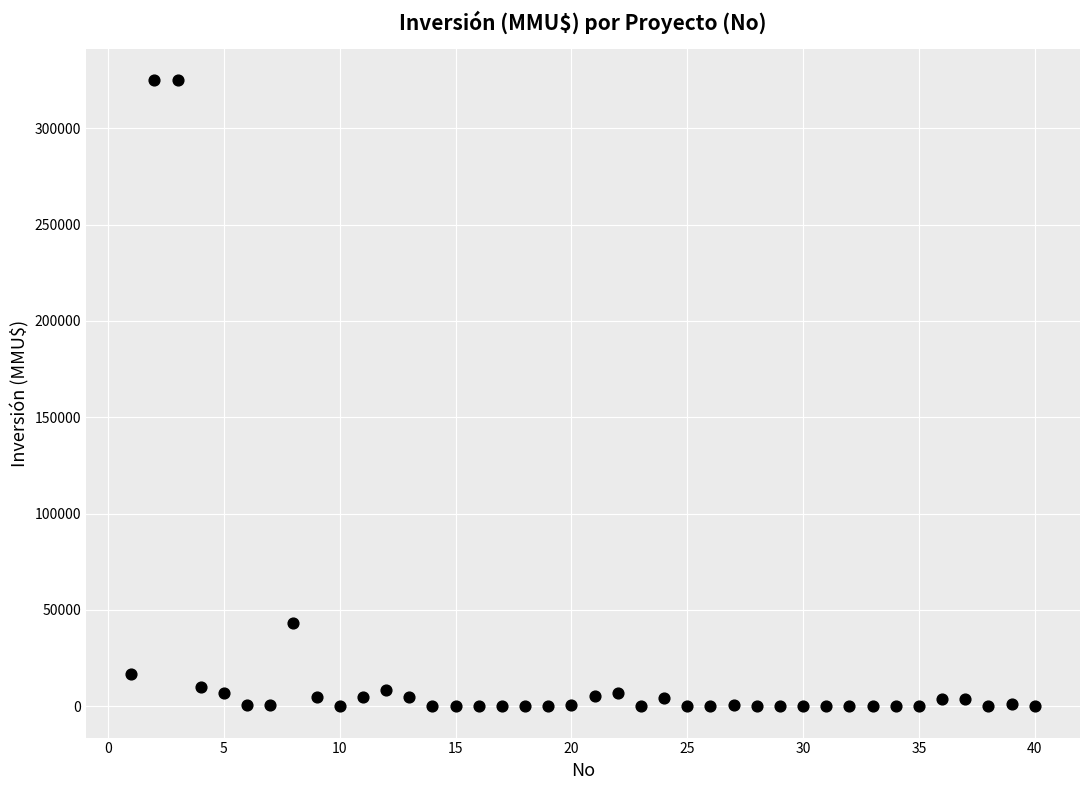

What is the range of X values (max minus min)?

39